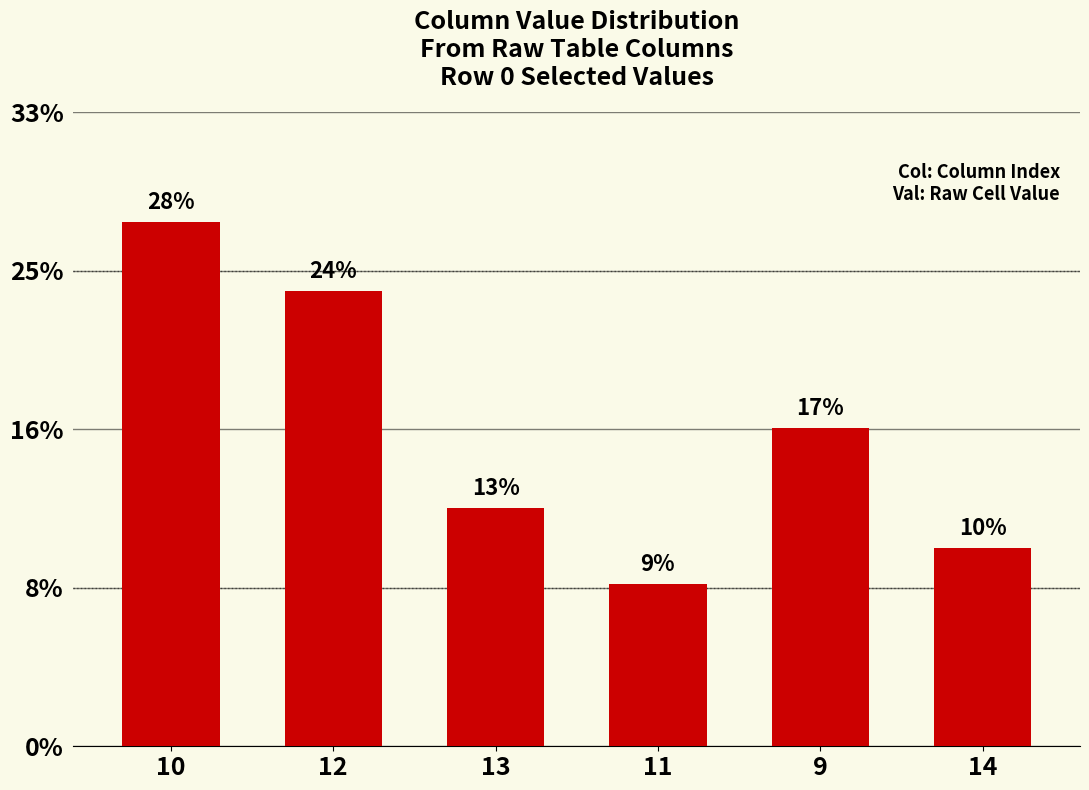

Does the chart contain any negative values?

No